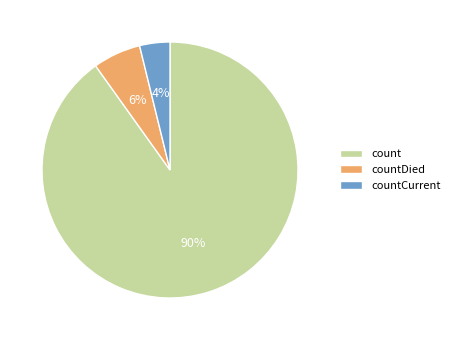

To the nearest percent, what is the combined percentage of countCurrent and countDied?

10%